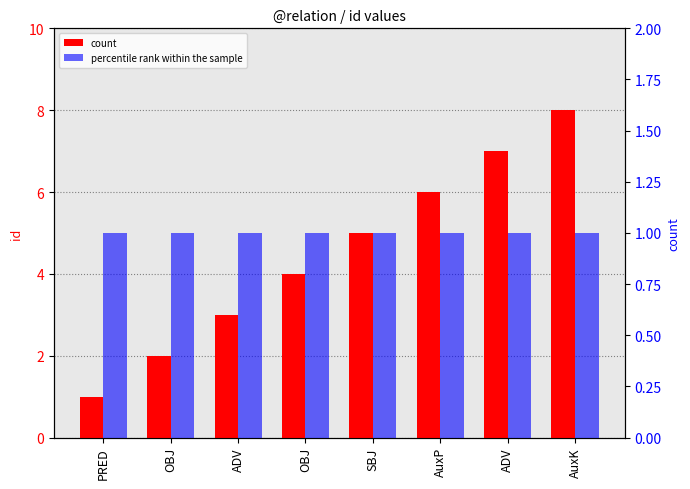

Are the bars horizontal?

No